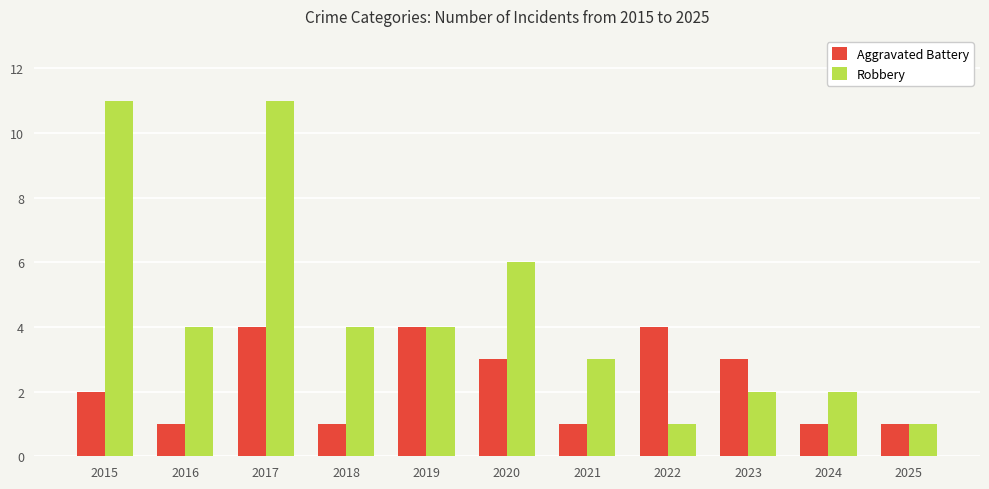

How many data points in Aggravated Battery are less than 2?

5